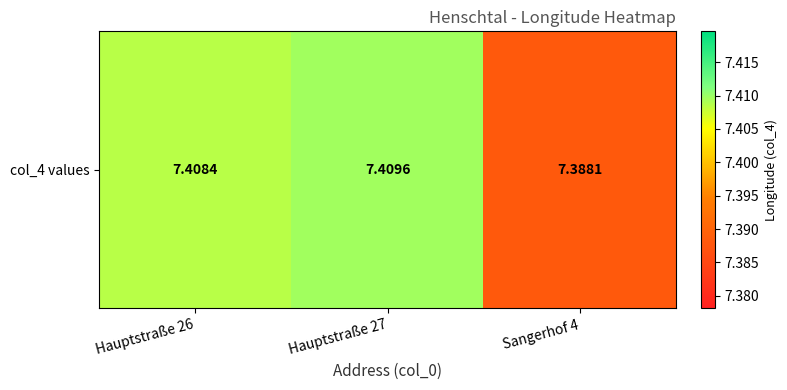

At which label is the value closest to 7?

Sangerhof 4